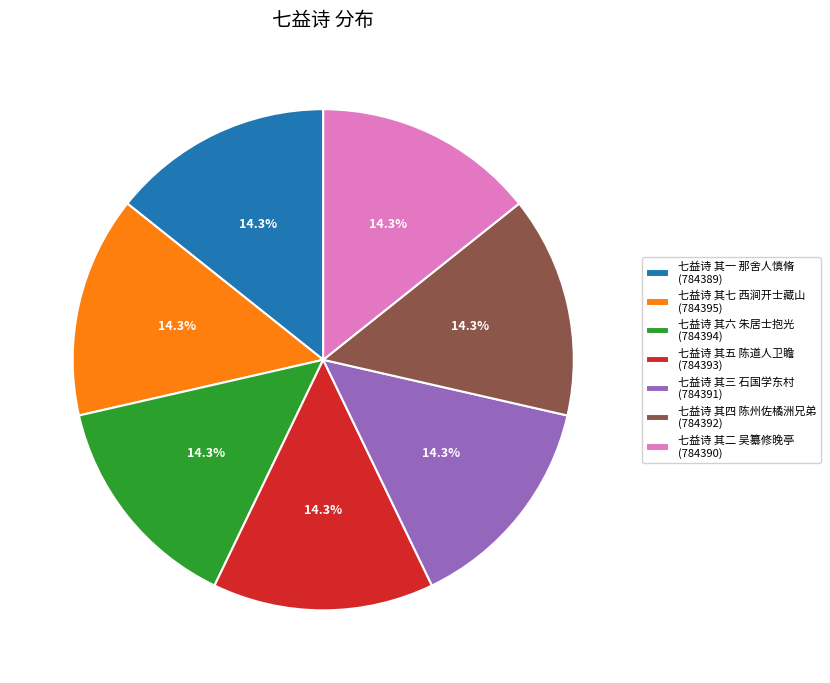

Approximately how many times larger is the value at 七益诗 其七 西涧开士藏山 (784395) compared to 七益诗 其五 陈道人卫瞻 (784393)?

1.0